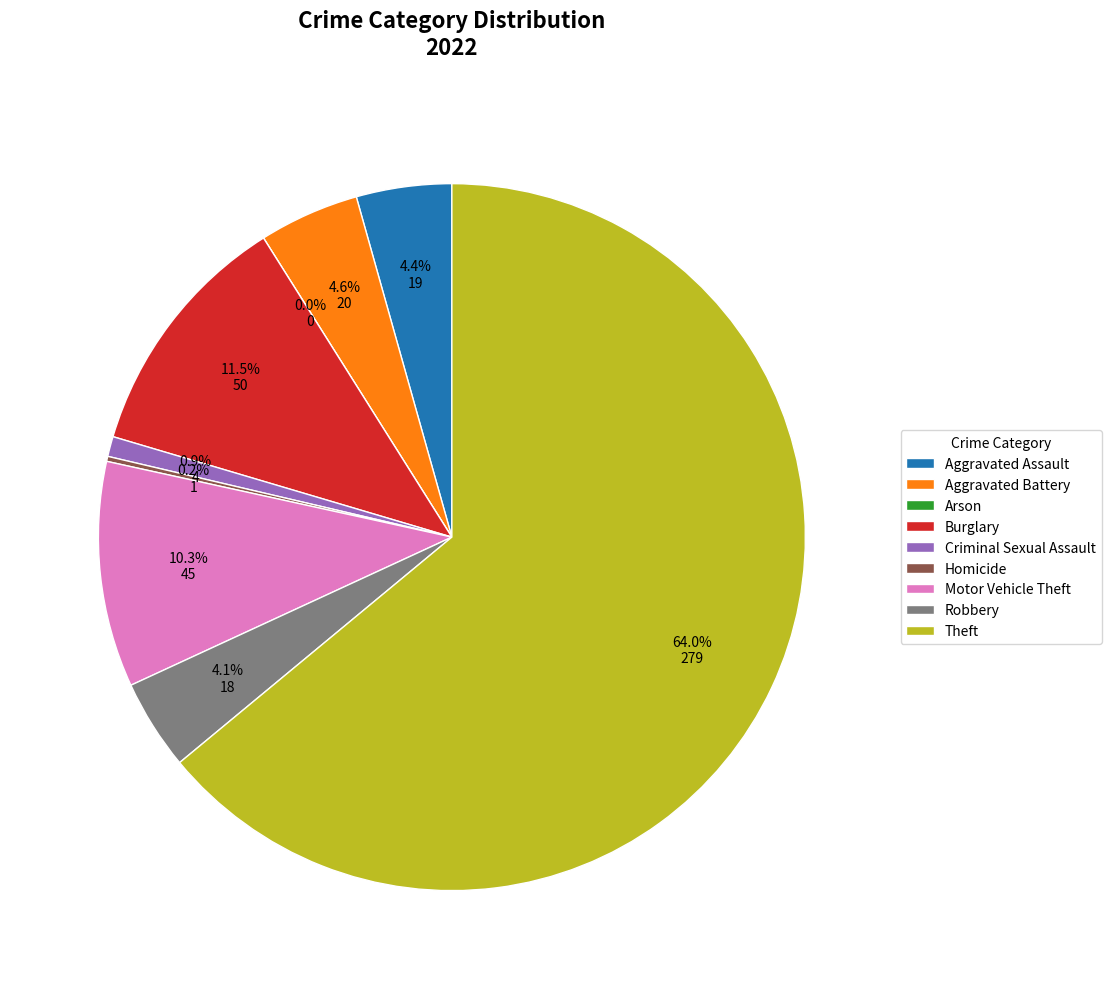

Is the sum of Homicide and Robbery greater than half?

No